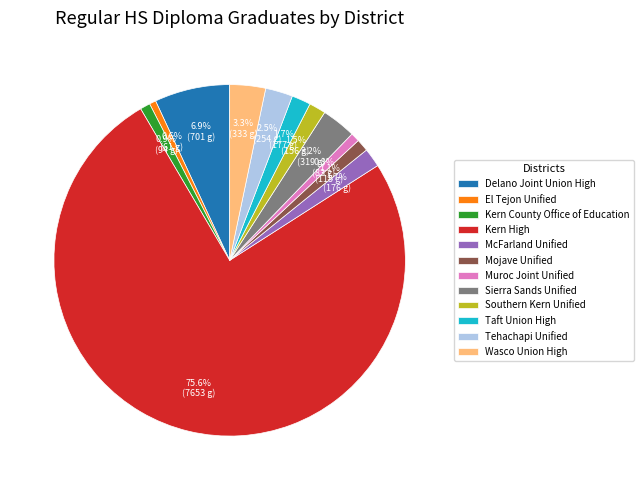

Does Taft Union High account for over 50% of the chart?

No